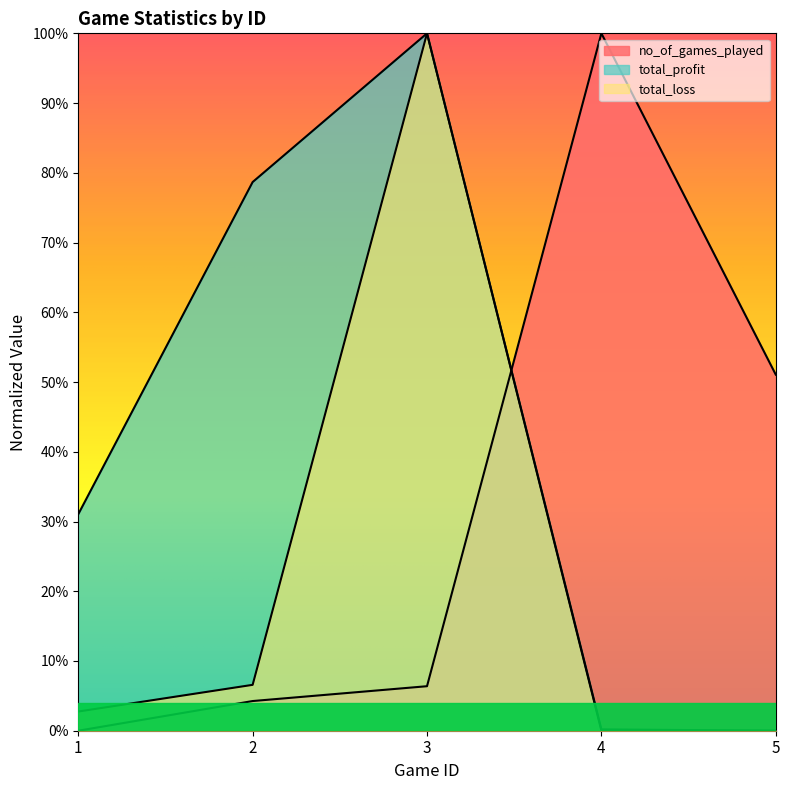

Which series ends up on top after the final intersection of total_loss and no_of_games_played?

no_of_games_played